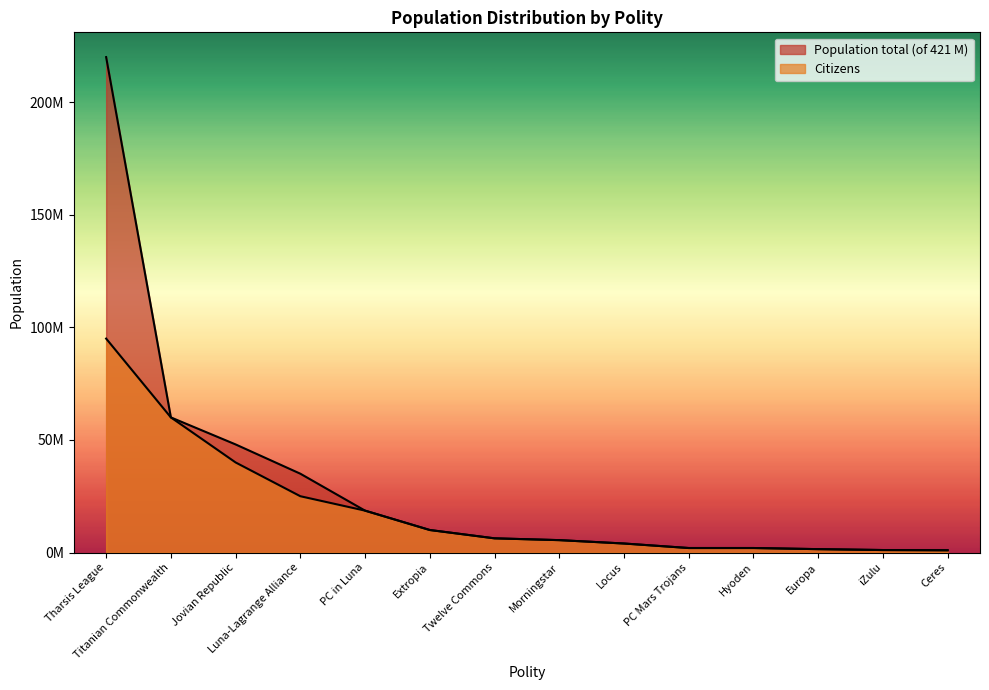

Rank the series at iZulu from lowest to highest value.

Population total (of 421 M), Citizens